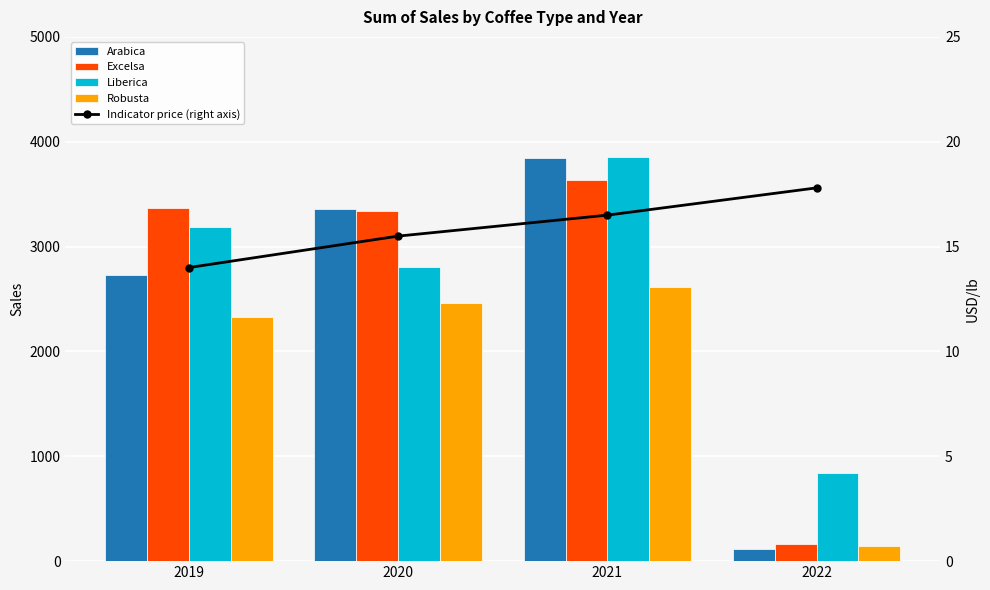

What is the sum of the Arabica values at 2021 and 2019?

6571.4